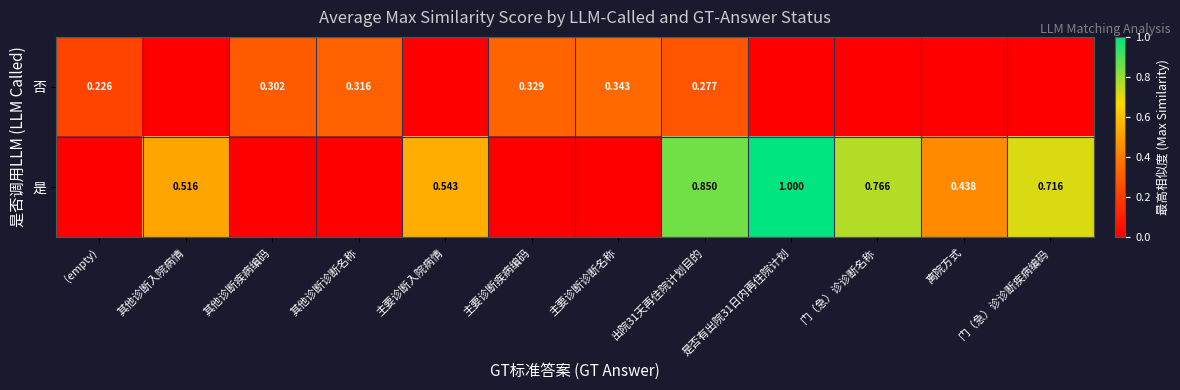

Which series has the largest range (max minus min)?

是